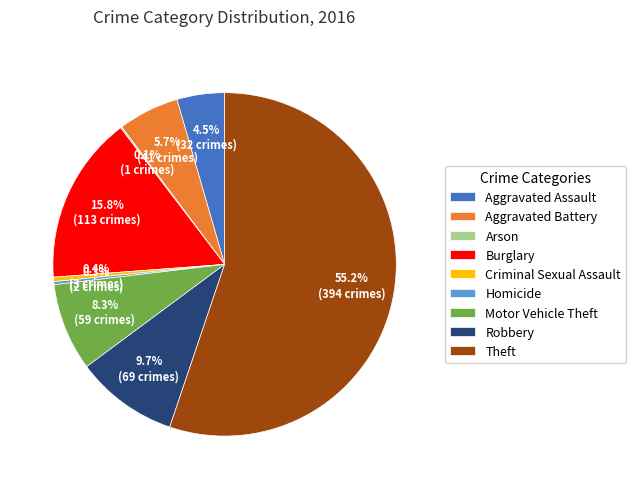

What is the largest slice in the pie chart?

Theft